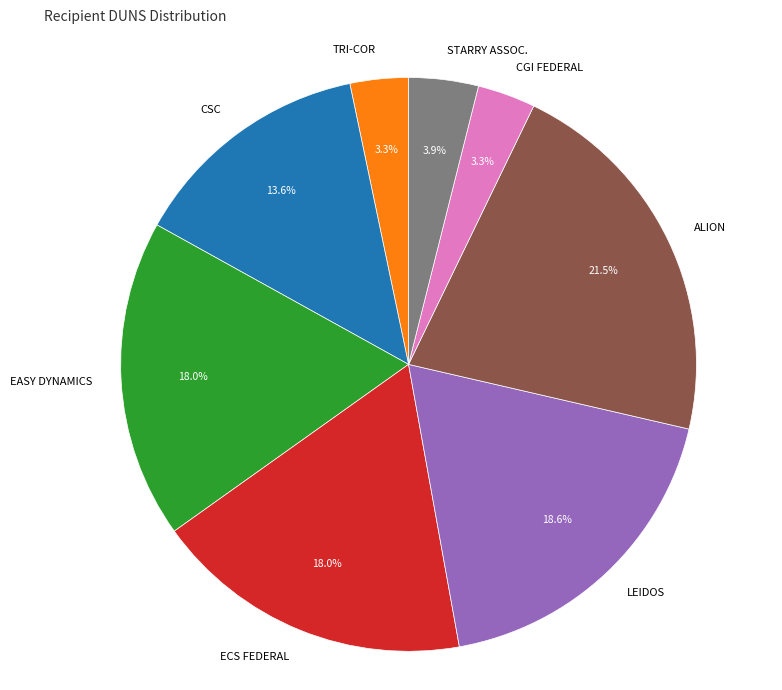

How many slices are in this pie chart?

8